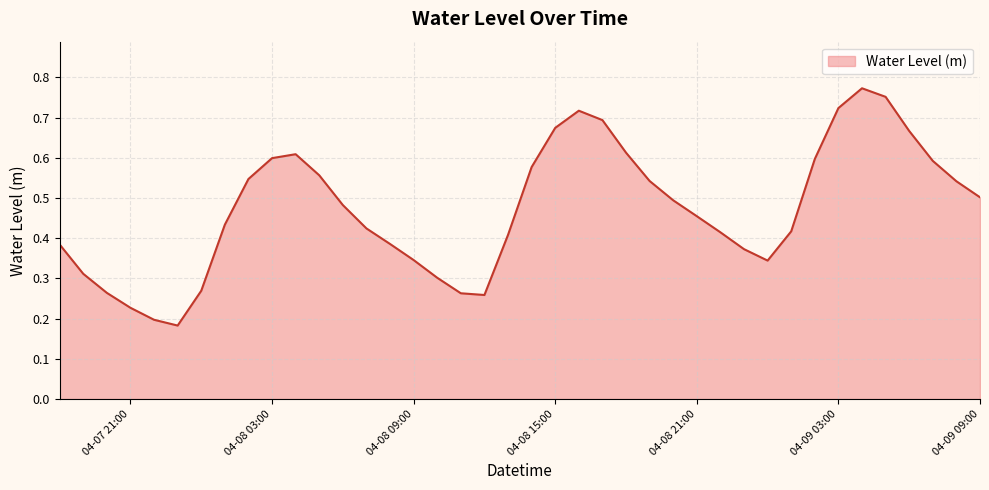

How many lines are shown in the chart?

1